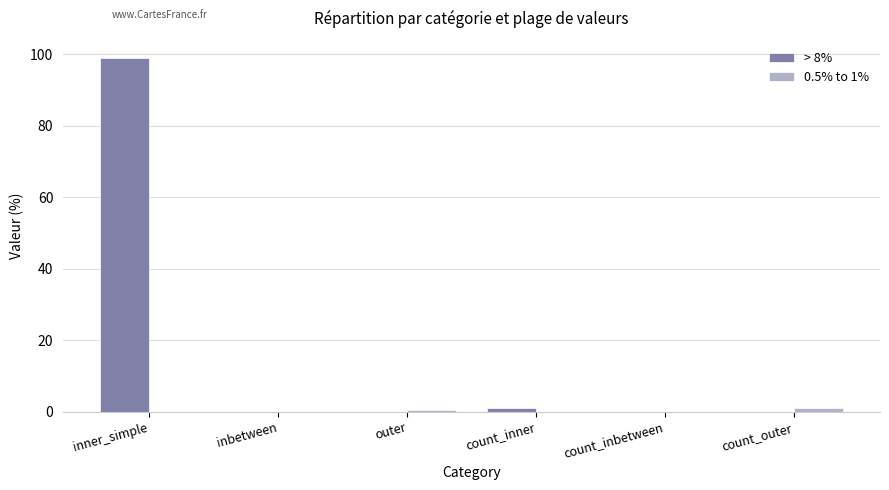

Which category has the highest value across all series?

inner_simple